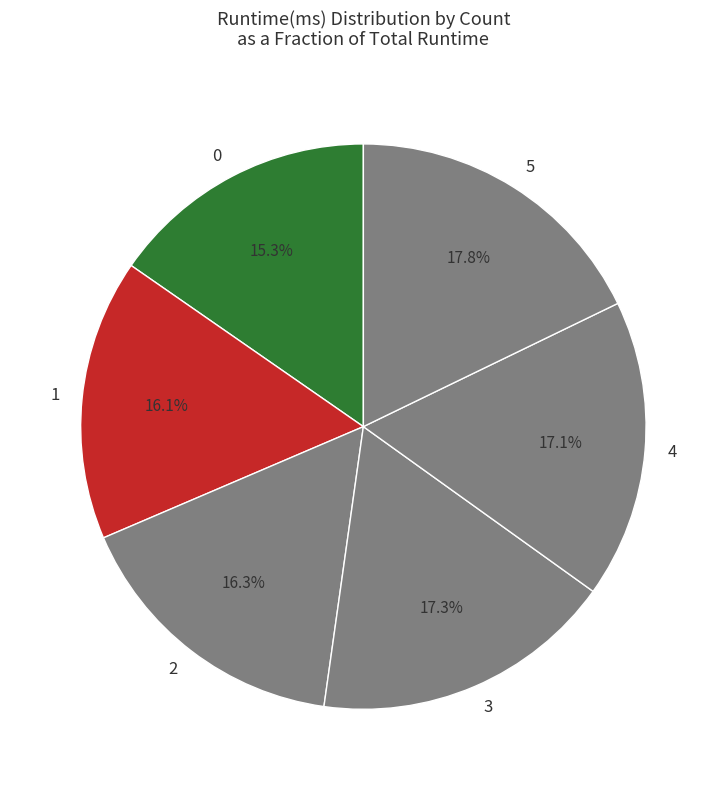

What percentage is the 4 slice, to the nearest percent?

17%